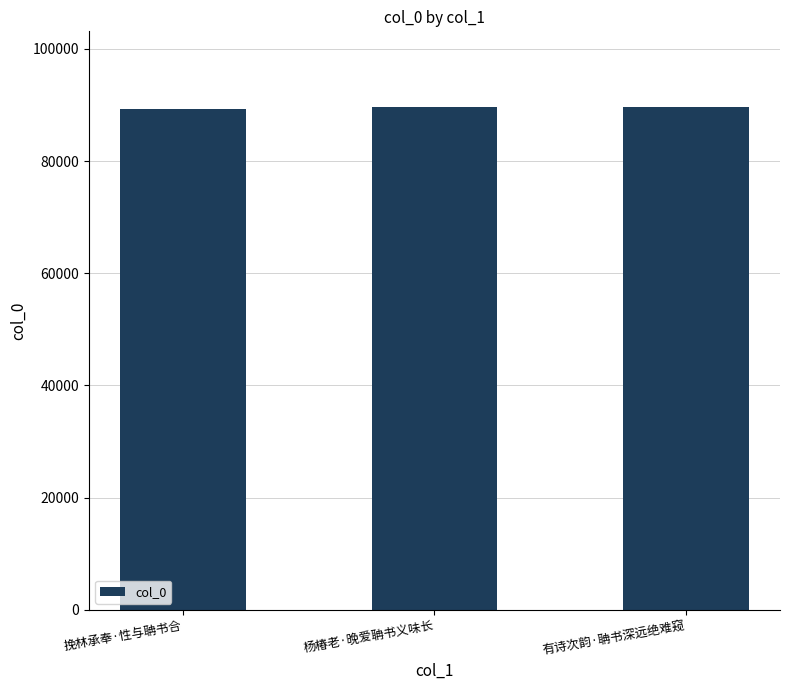

What is the label of the 1st bar from the left?

挽林承奉·性与聃书合